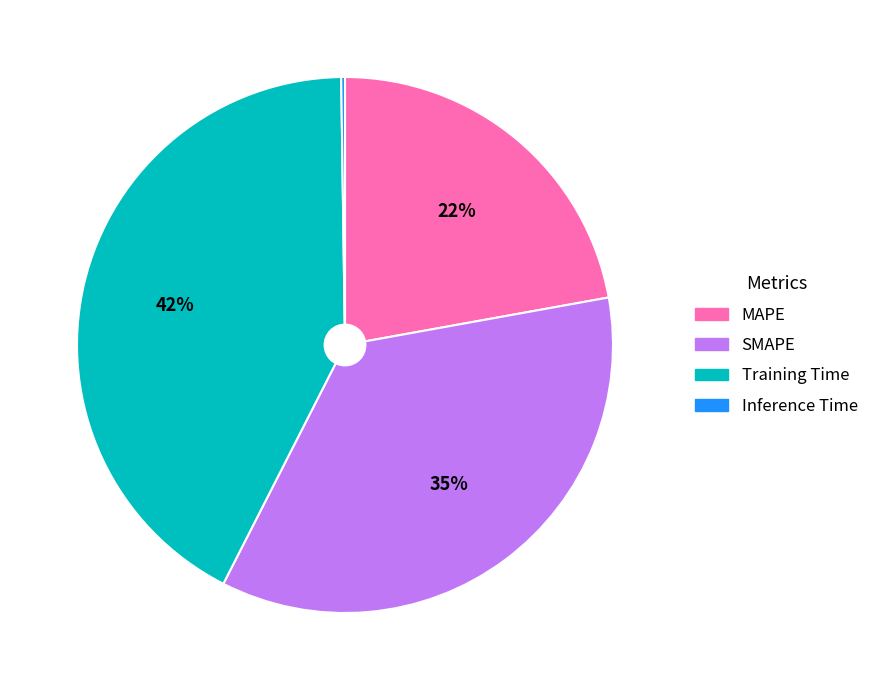

Is there any slice that represents more than half of the pie?

No